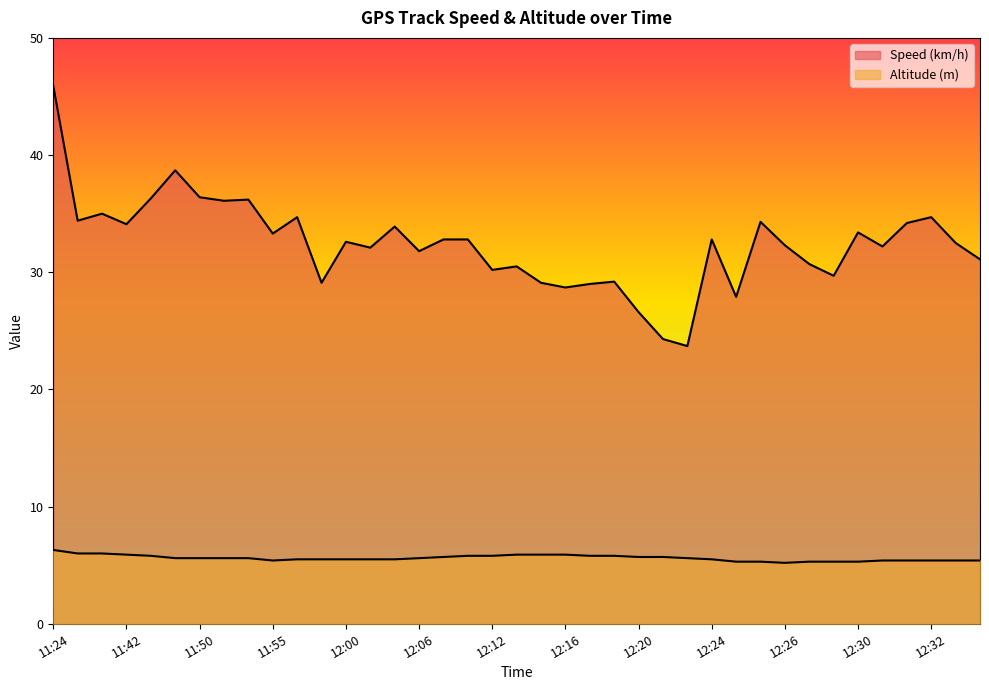

True or false: Speed (km/h) and Altitude (m) intersect in this chart.

False